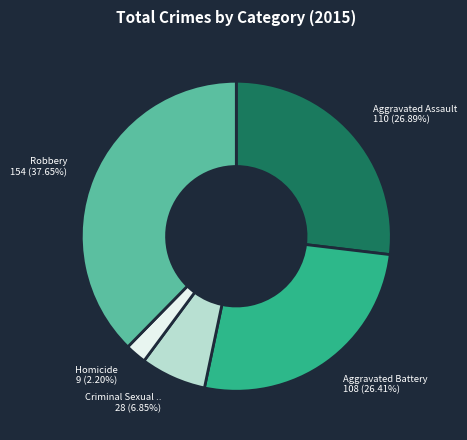

Is there any slice that represents more than half of the pie?

No